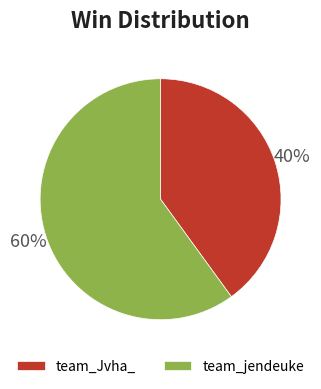

What is the largest slice in the pie chart?

team_jendeuke